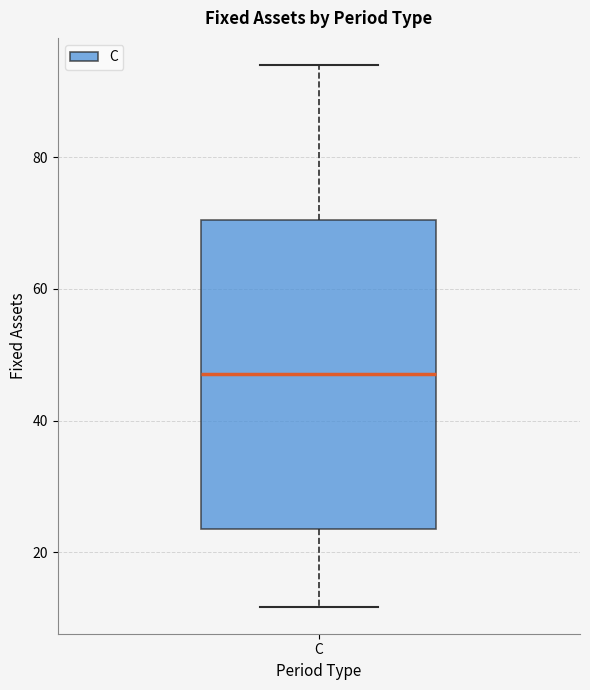

Where is the lower edge of the box for C on the y-axis? The values are not printed on the chart, so give them approximately, as read against the axis.

24